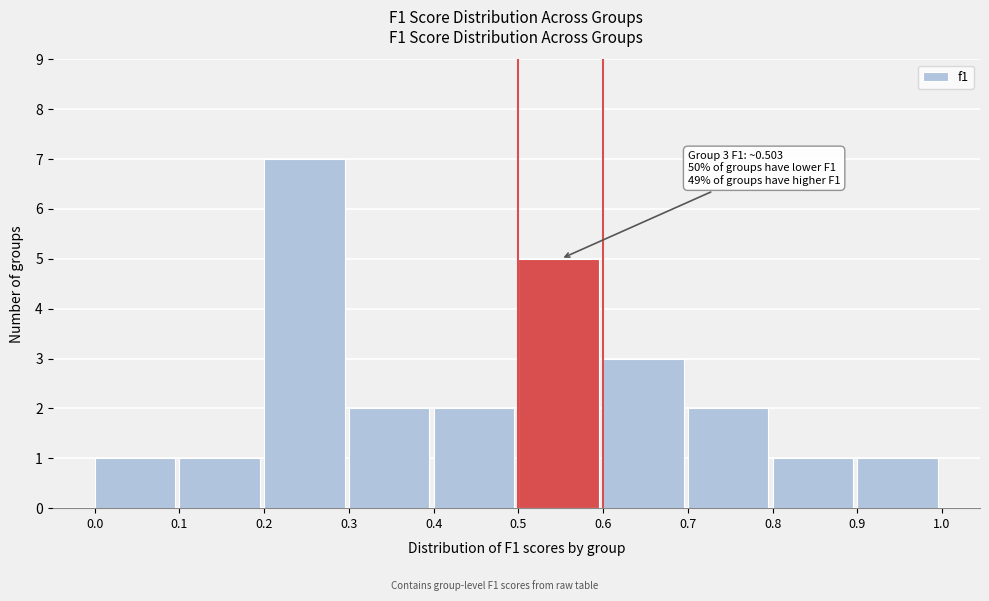

Which range on the x-axis has the tallest bar?

0.2 to 0.3